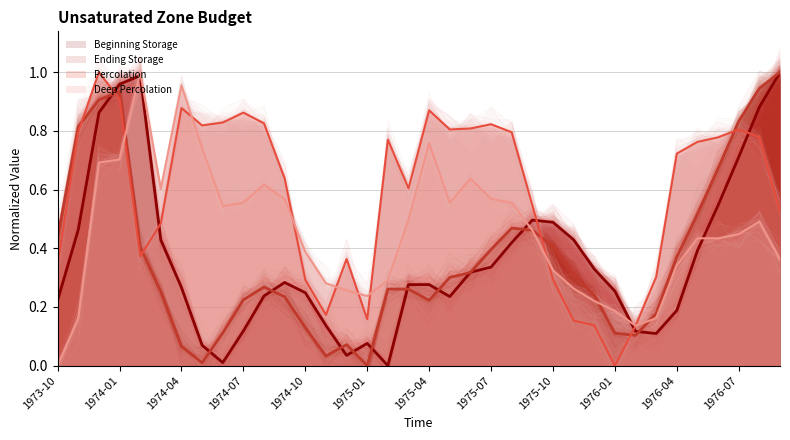

What position from the right is 1975-07?

15